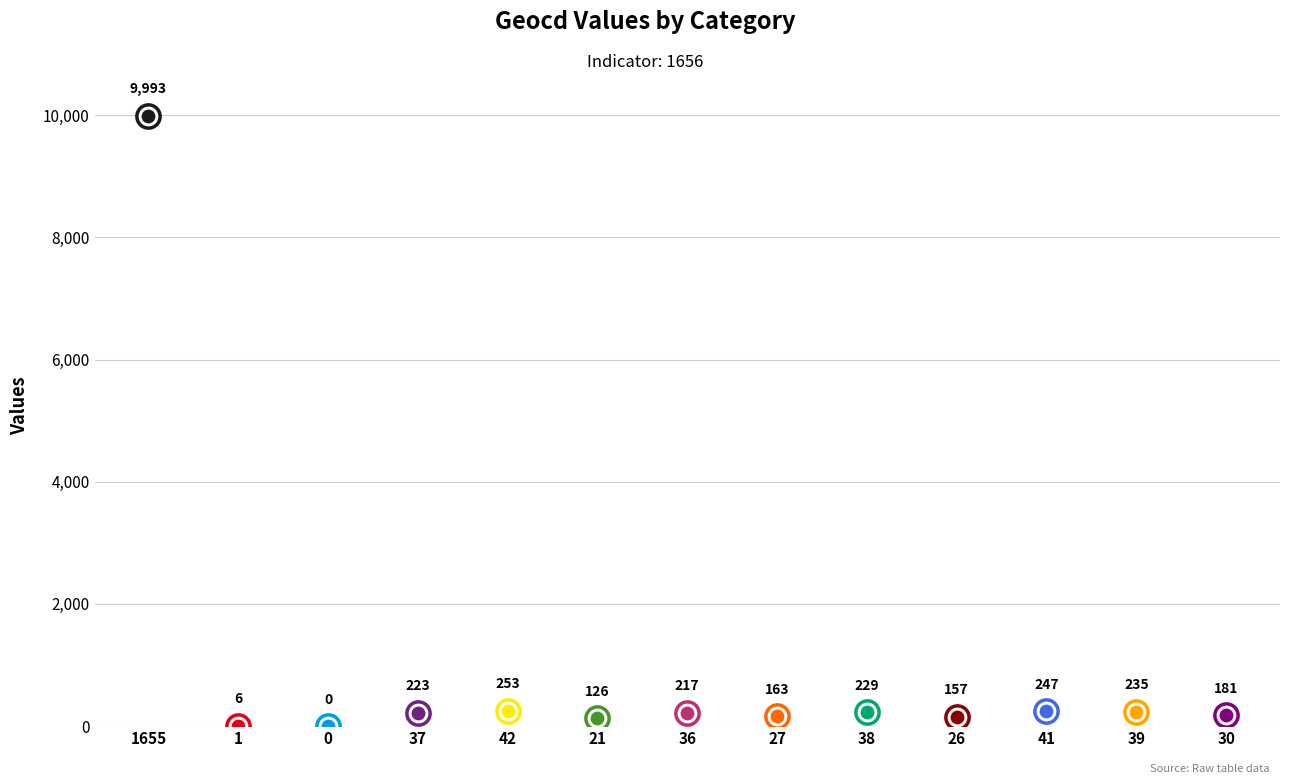

Which has a higher value, 42 or 38?

42